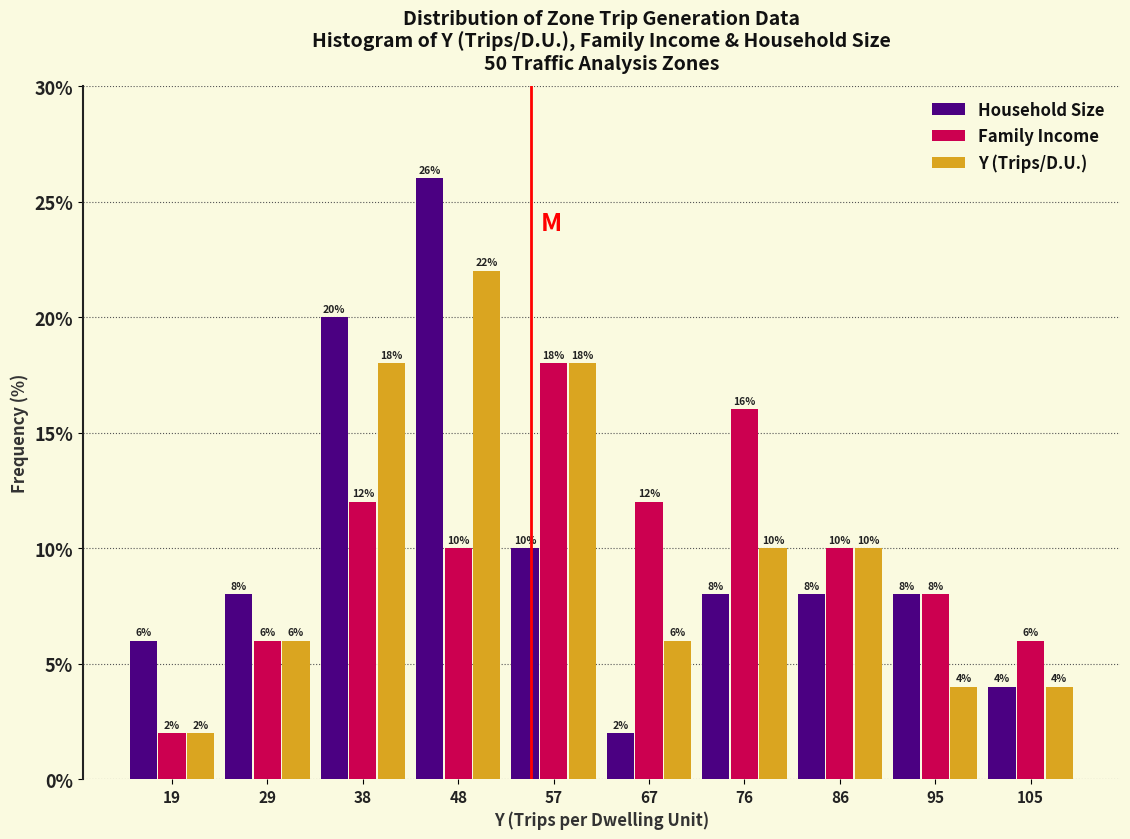

In the Y (Trips/D.U.) series, which range on the x-axis has the tallest bar?

43.5 to 53.0